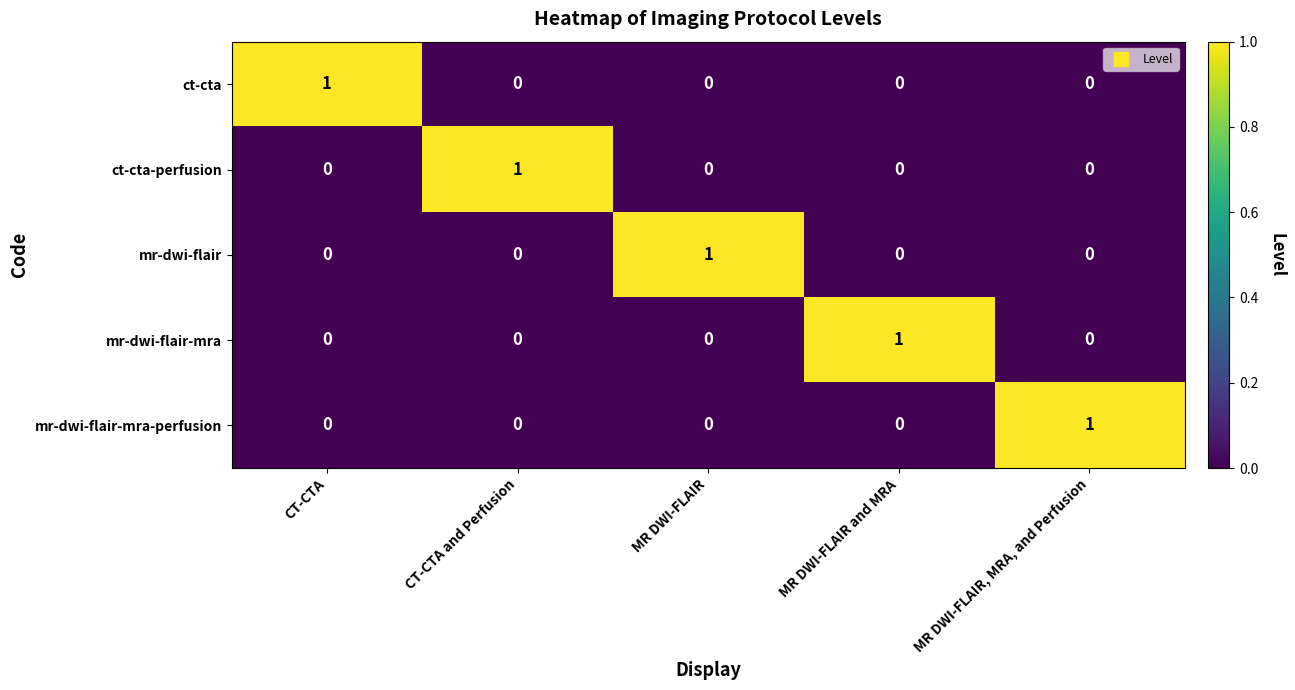

At how many categories does at least one series exceed 0?

5